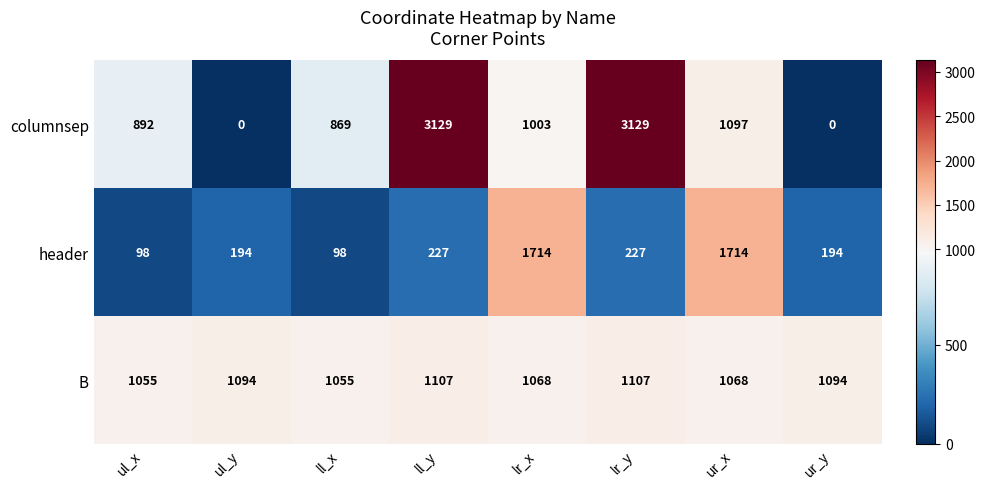

Count the number of categories in the chart.

8